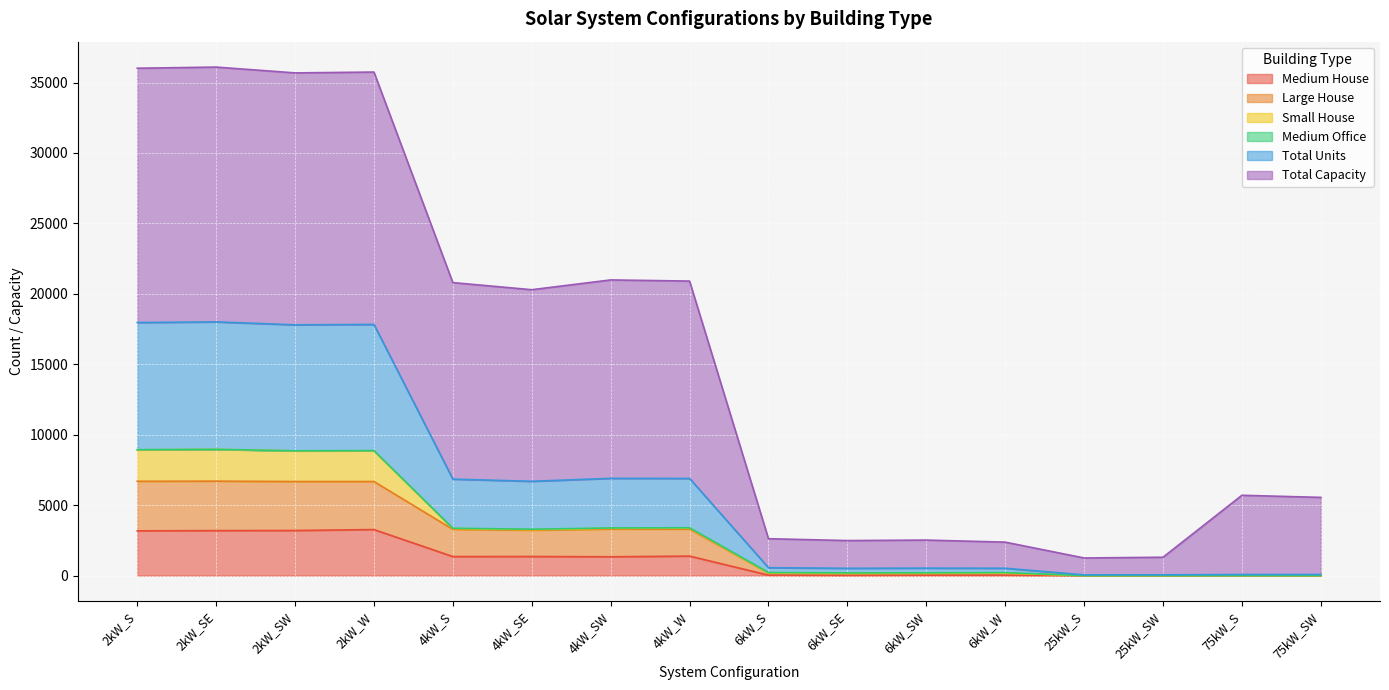

List the labels in order of Large House value, largest first.

2kW_SE, 2kW_S, 2kW_W, 2kW_SW, 4kW_SW, 4kW_W, 4kW_S, 4kW_SE, 6kW_S, 6kW_W, 6kW_SW, 6kW_SE, 25kW_S, 25kW_SW, 75kW_S, 75kW_SW